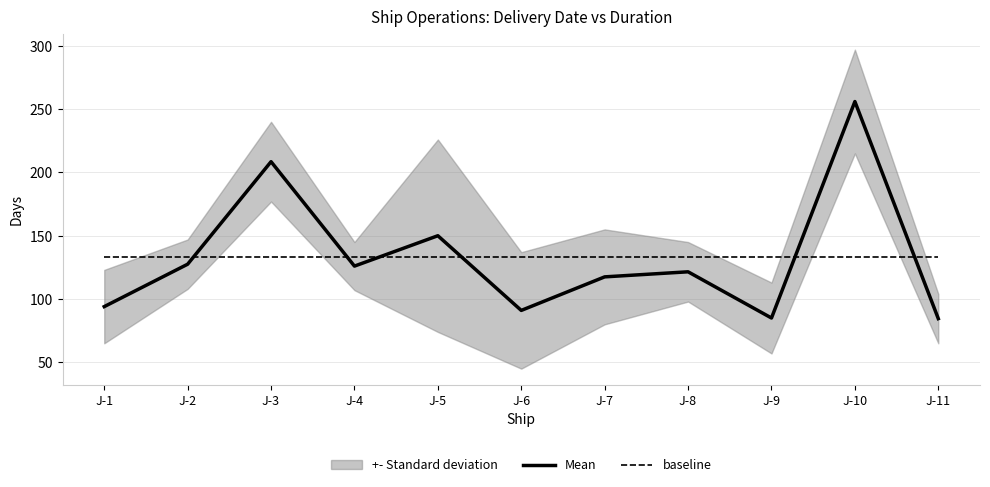

Reading right to left, transcribe all the data shown in this chart.

Mean: 84.5	256.0	85.0	121.5	117.5	91.0	150.0	126.0	208.5	127.5	94.0
baseline: 132.9	132.9	132.9	132.9	132.9	132.9	132.9	132.9	132.9	132.9	132.9